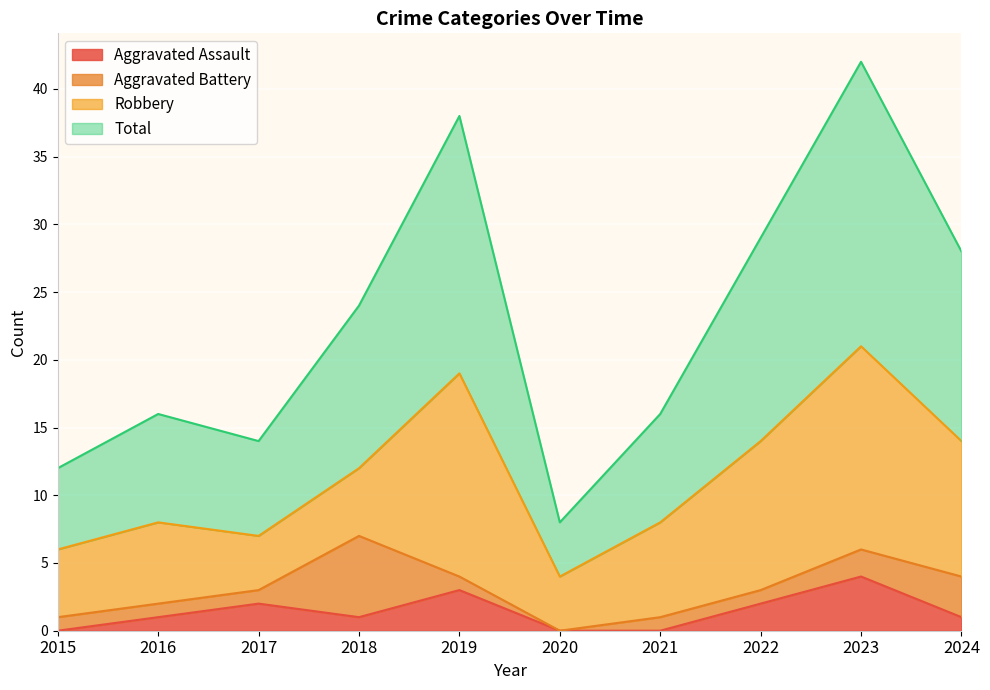

The Aggravated Assault series shows 1 at 2022. True or false?

False